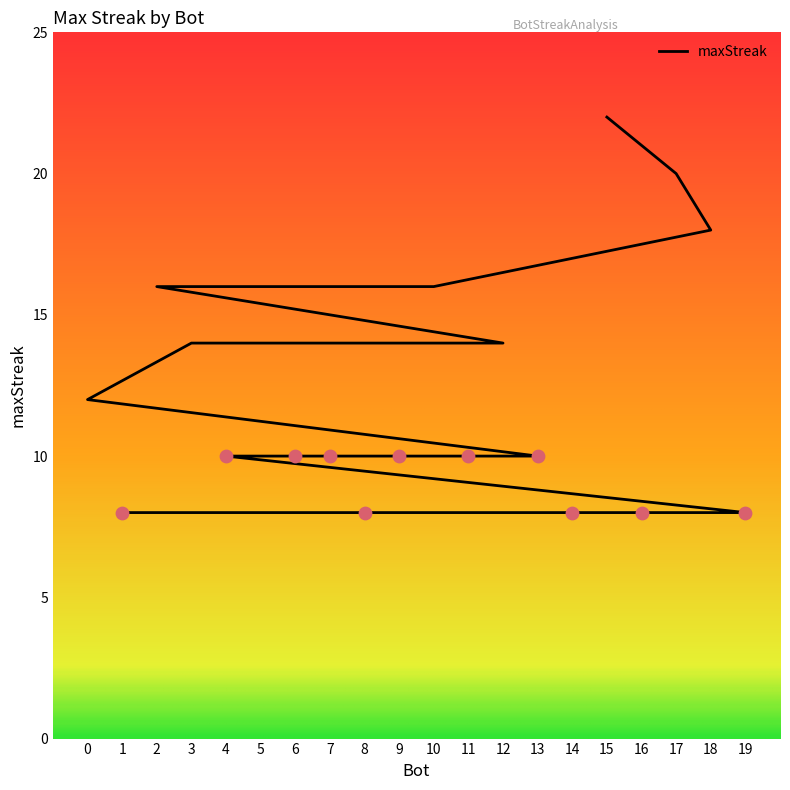

Which has a higher value, 1 or 2?

2